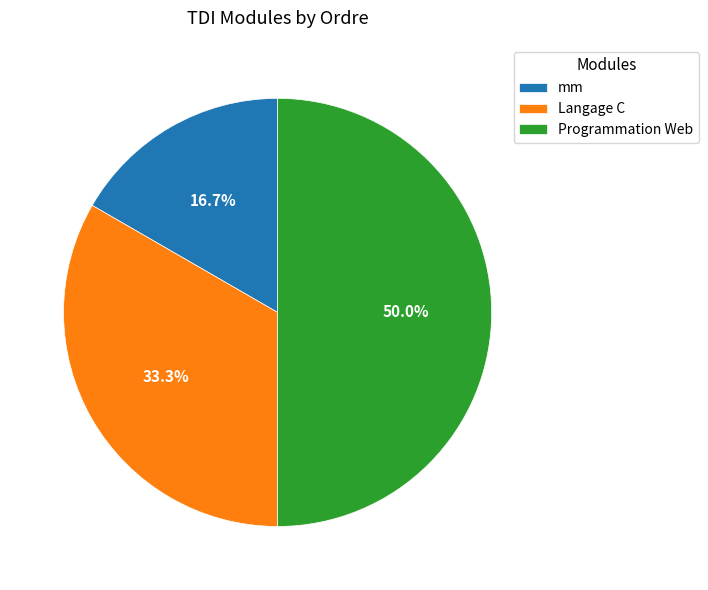

True or false: Programmation Web accounts for 50% of the total.

True